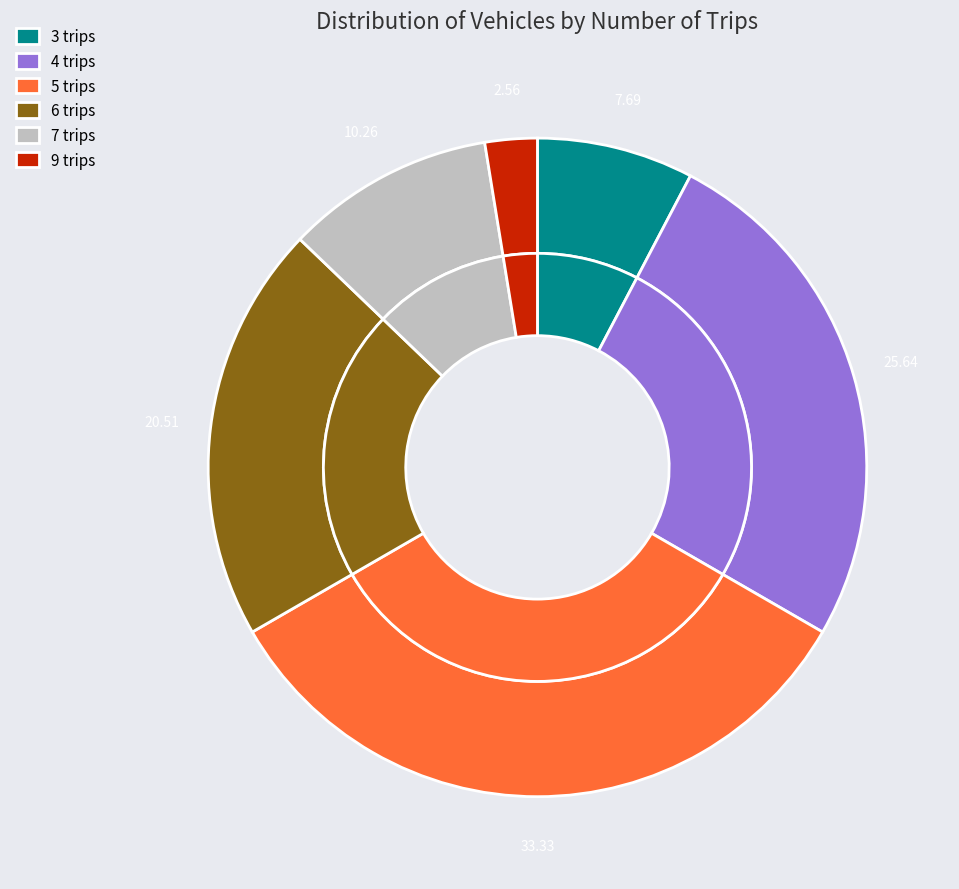

To the nearest percent, what is the difference between the 6 trips and 4 trips slice percentages?

5%